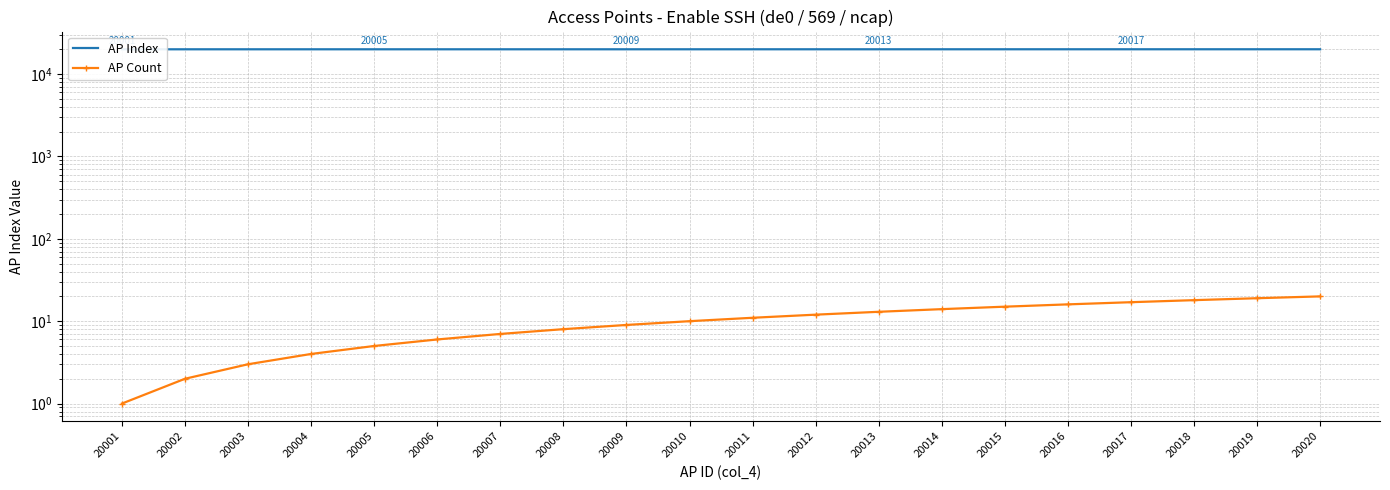

Is it true that AP Count equals 7 at 20007?

True